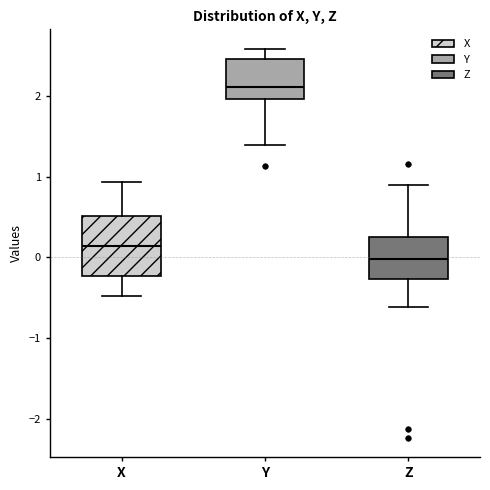

Which box is the tallest, from its lower edge to its upper edge?

X